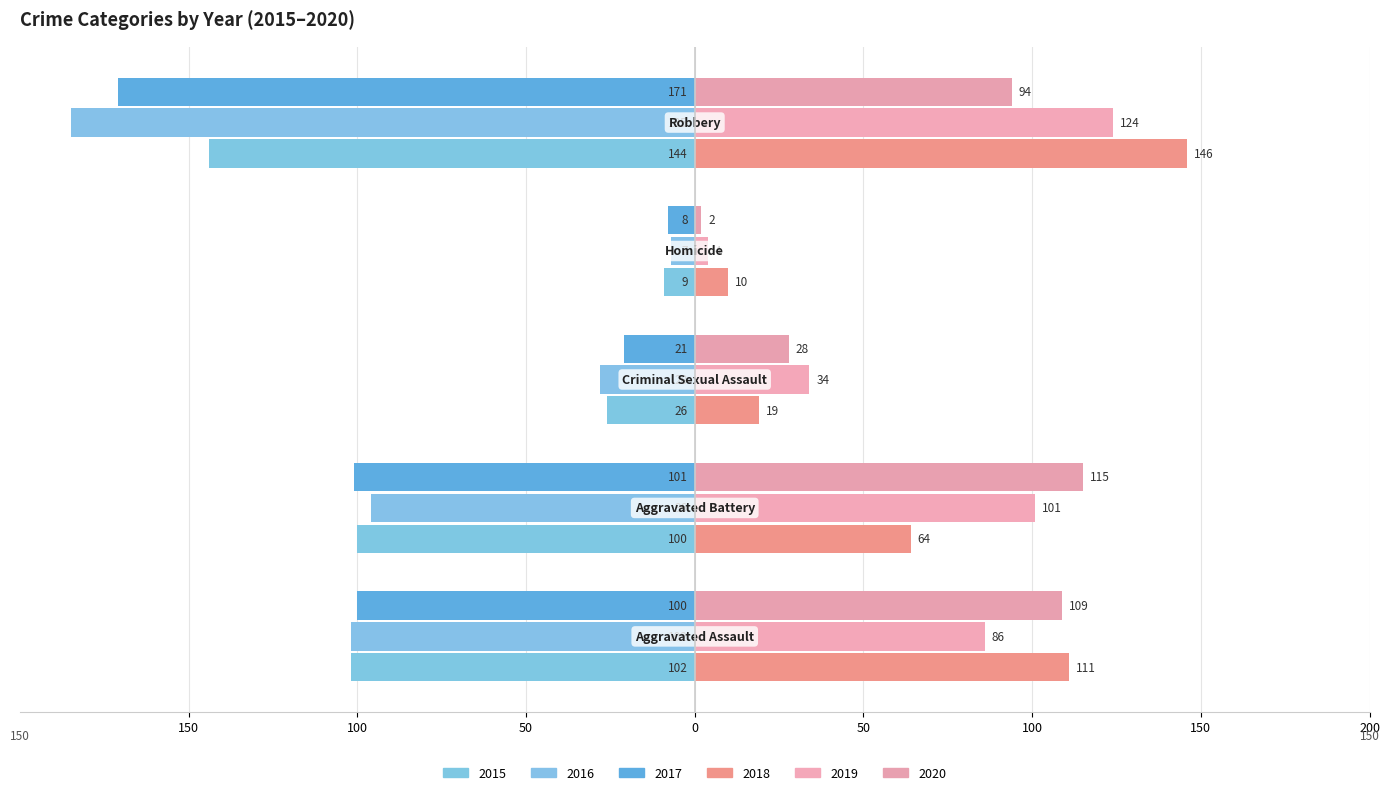

How many data points in 2018 are less than 64?

2